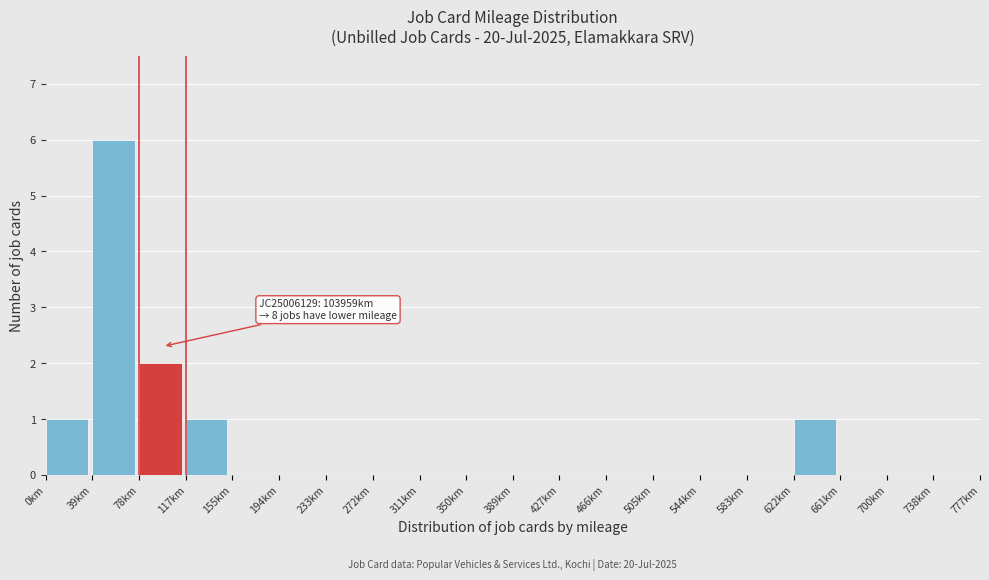

Reading left to right, transcribe all the data shown in this chart.

0km=1	39km=6	78km=2	117km=1	155km=0	194km=0	233km=0	272km=0	311km=0	350km=0	389km=0	427km=0	466km=0	505km=0	544km=0	583km=0	622km=1	661km=0	700km=0	738km=0